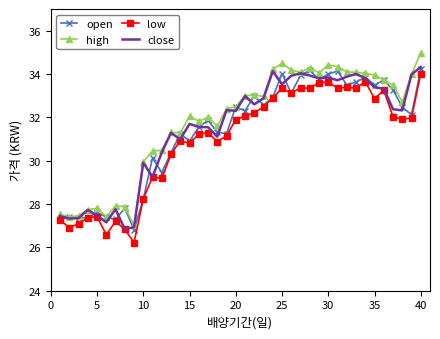

What is the maximum value shown in the chart?

35.0